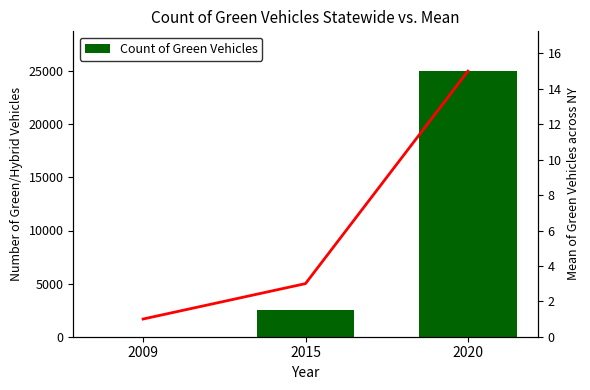

True or false: Mean of Green Vehicles across NY has a value of 2 at 2009.

False